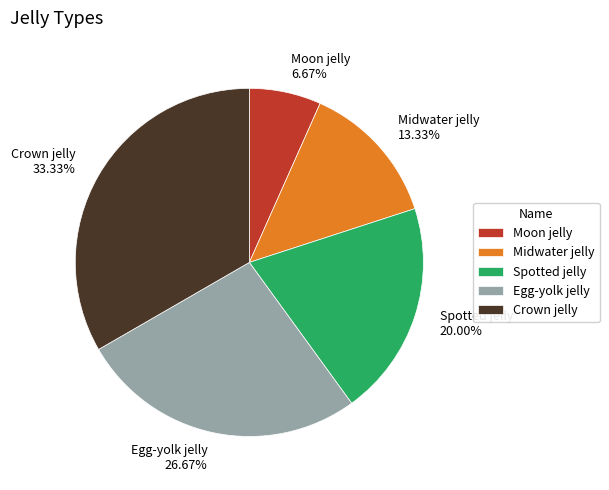

Count the number of slices in the pie.

5